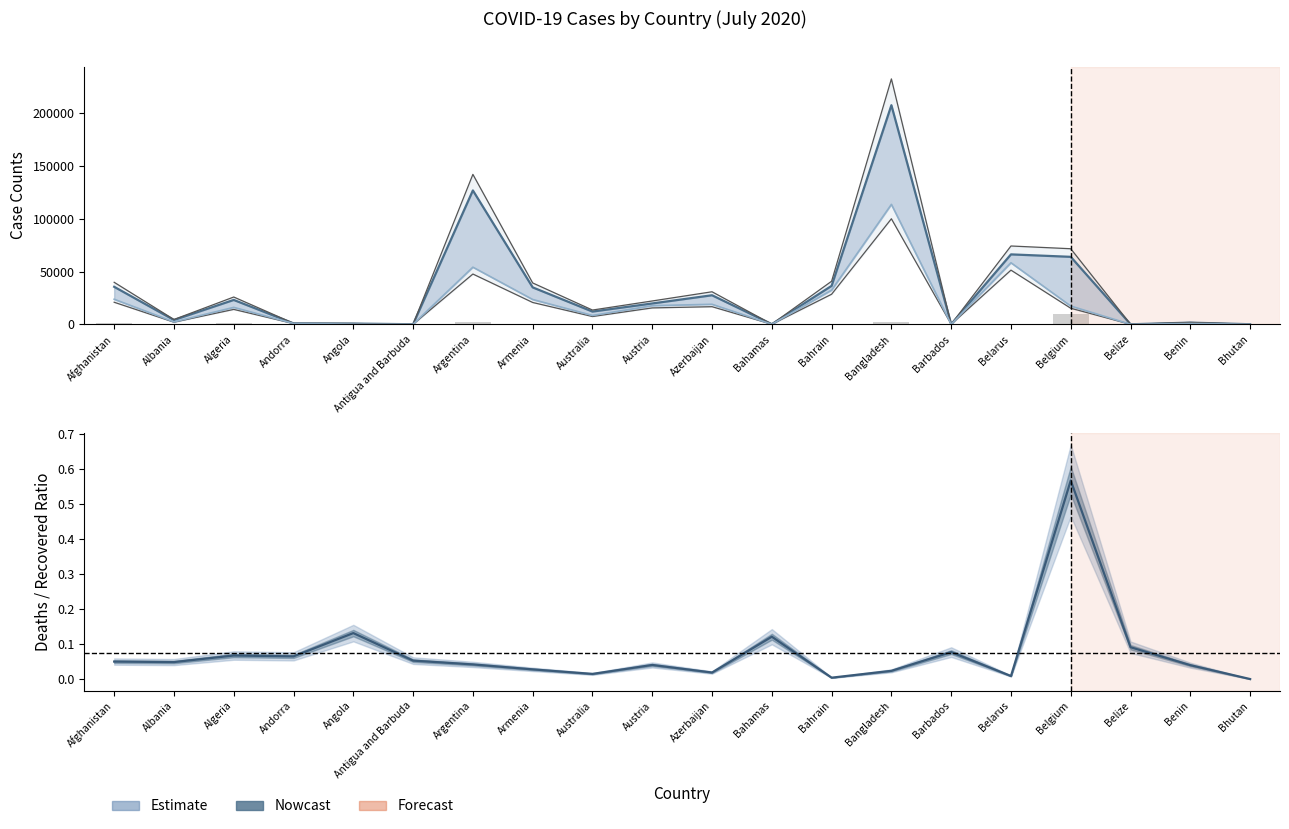

What is the difference between the second highest and second lowest values in the Deaths series?

2666.0